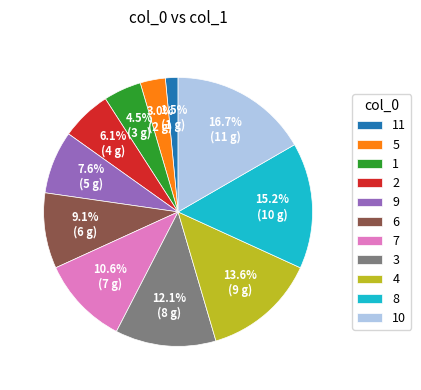

Does 1 represent more than half of the total?

No